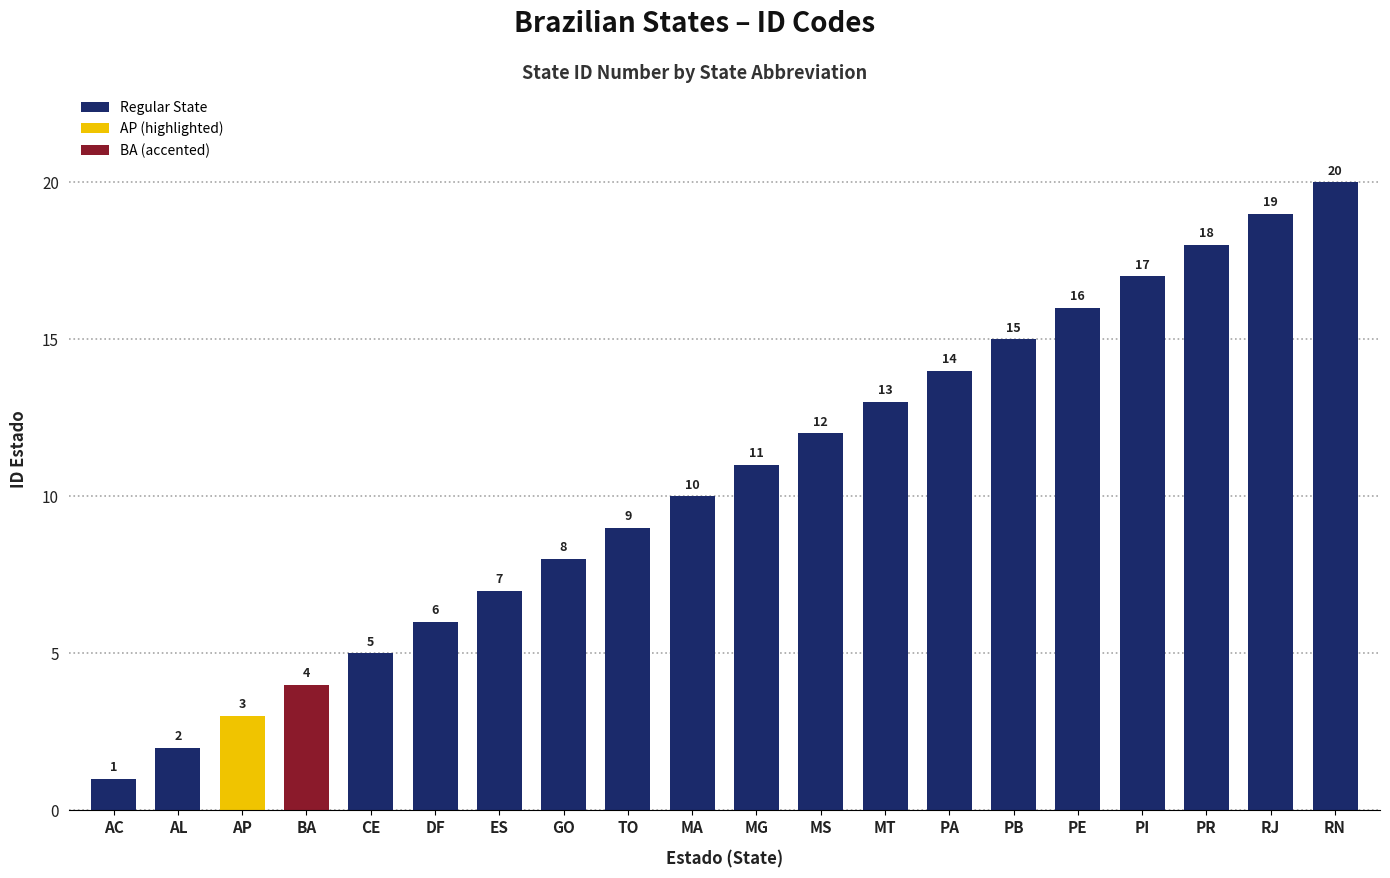

What position from the left is AC?

1